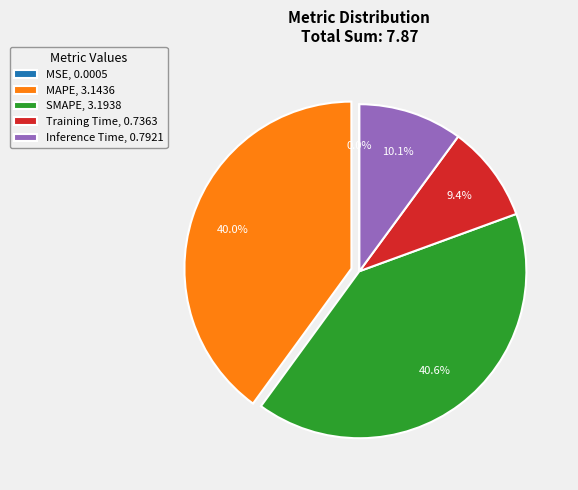

True or false: MAPE accounts for 40% of the total.

True